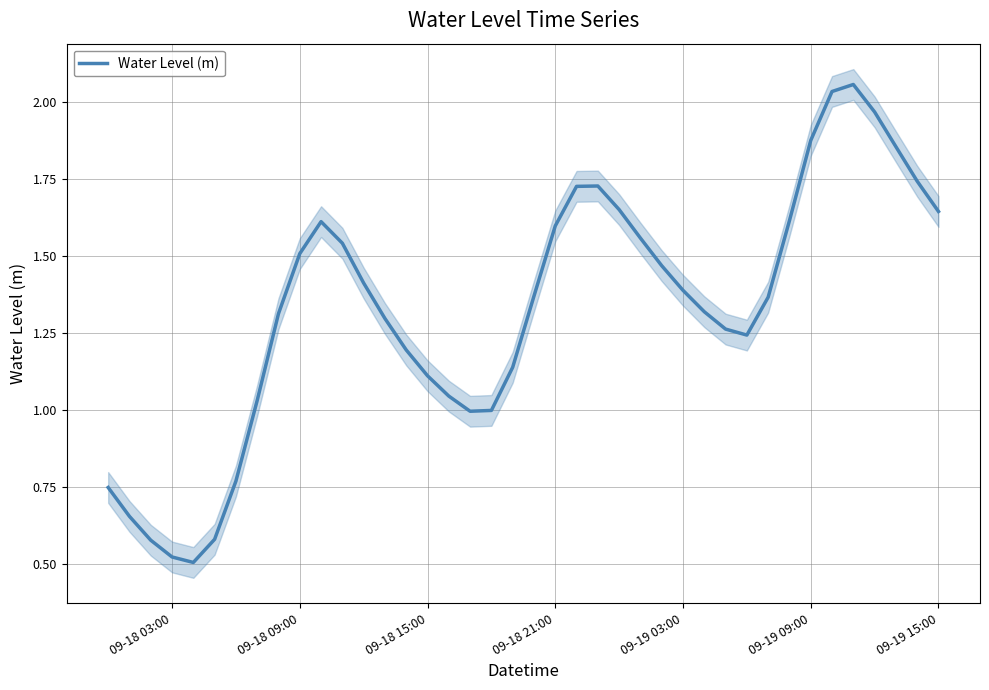

What is the sum of all values?

53.0